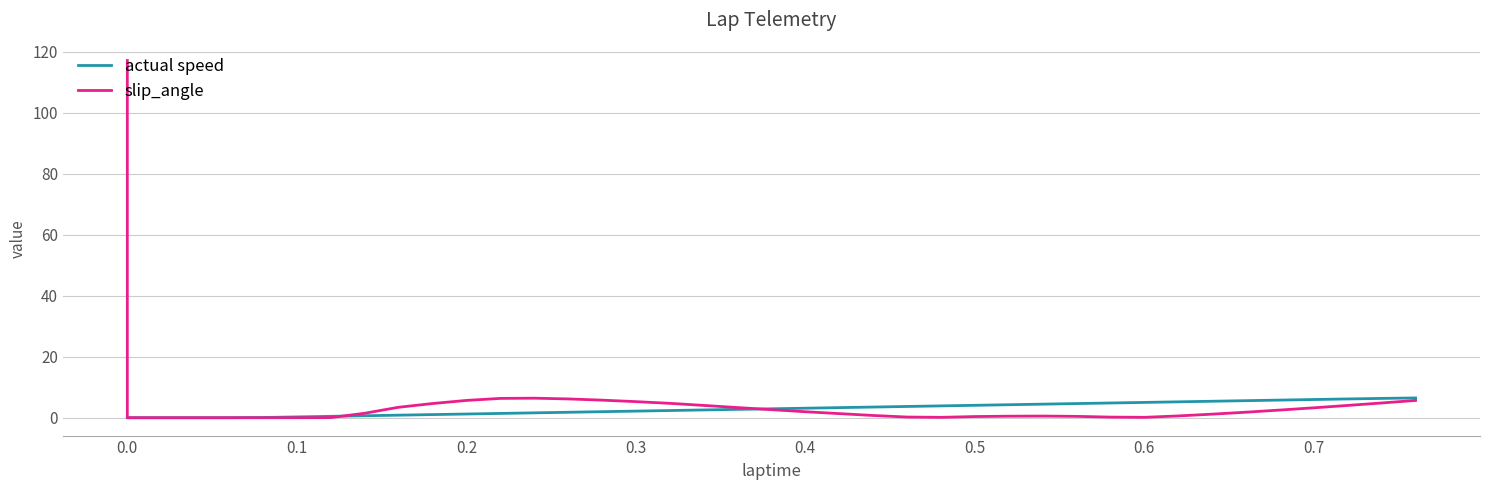

Where does the actual speed series first go above 2?

0.3